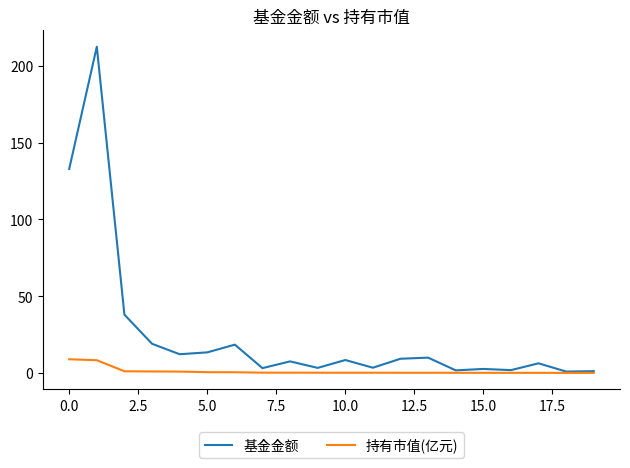

Does the chart have visible grid lines?

No